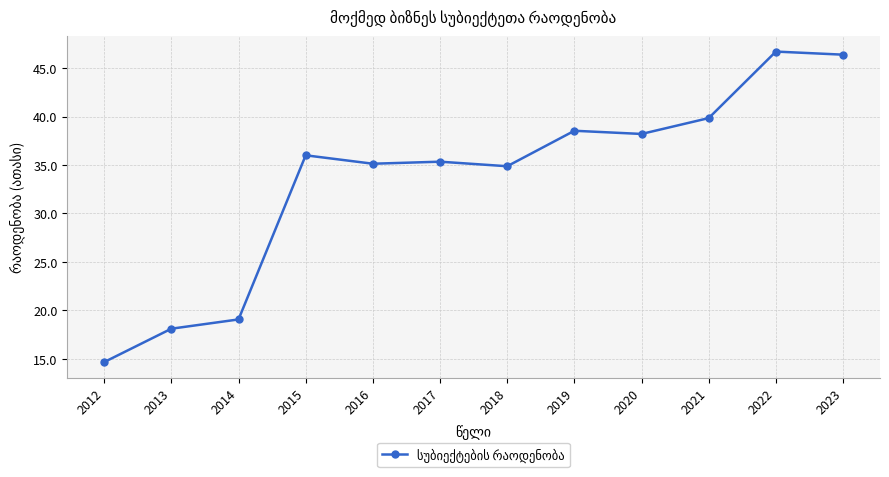

Is it true that the value at 2022 is 46.7?

True